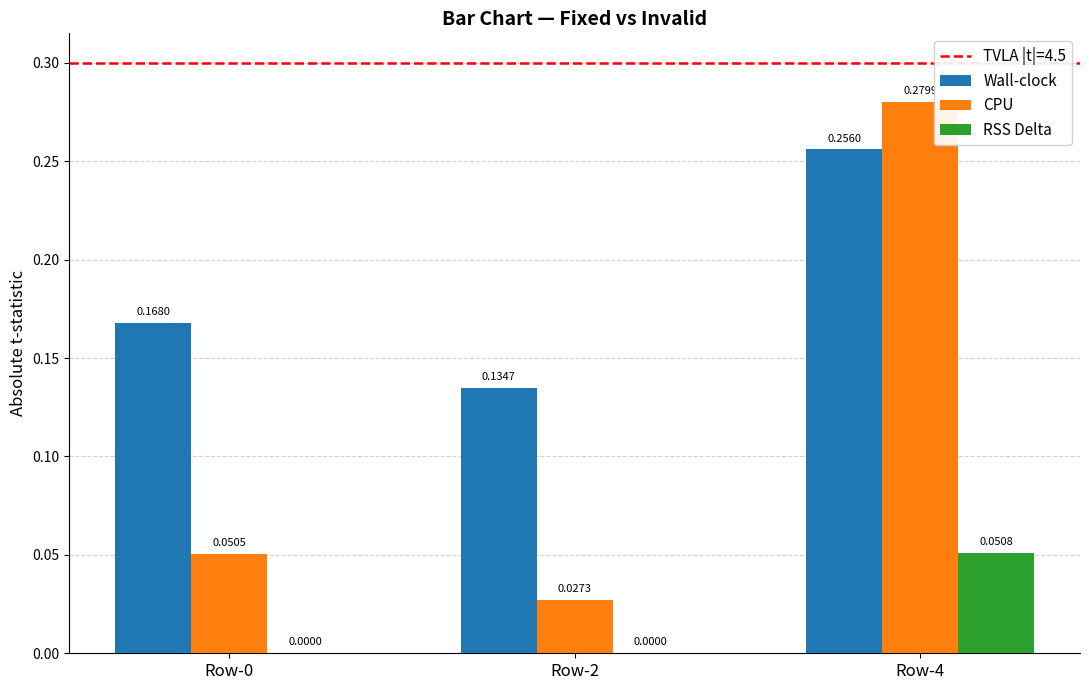

At which category is the sum across all series the highest?

Row-4